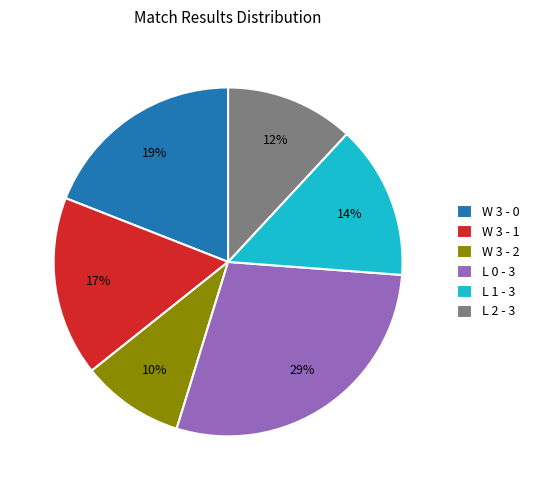

The L 2 - 3 slice represents 19% of the pie. True or false?

False